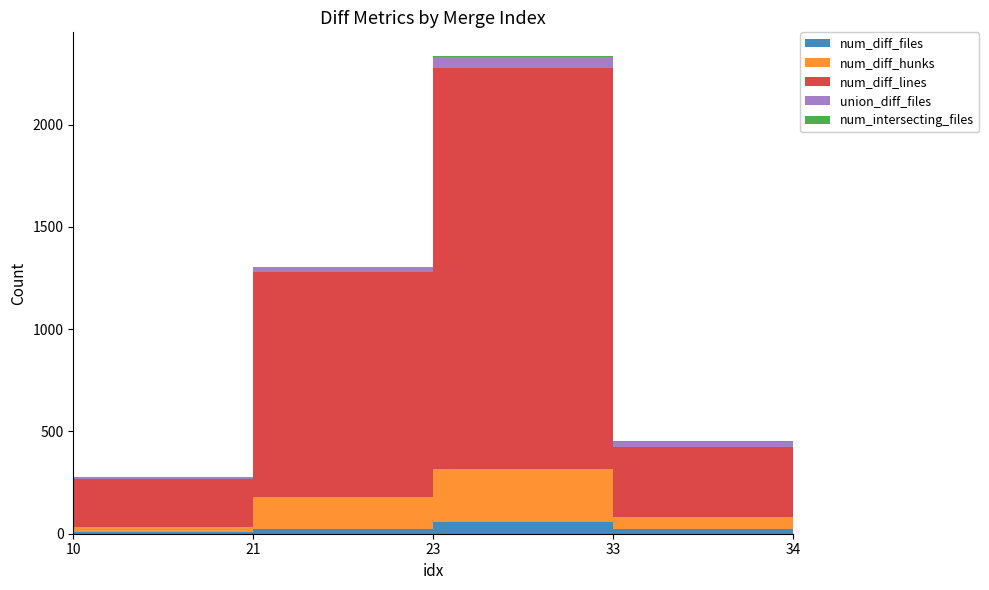

Reading left to right, list all the values displayed in this chart.

num_diff_files: 10=8	21=25	23=56	33=23	34=22
num_diff_hunks: 10=23	21=155	23=259	33=59	34=52
num_diff_lines: 10=237	21=1097	23=1960	33=343	34=325
union_diff_files: 10=8	21=25	23=56	33=23	34=22
num_intersecting_files: 10=2	21=2	23=3	33=3	34=2